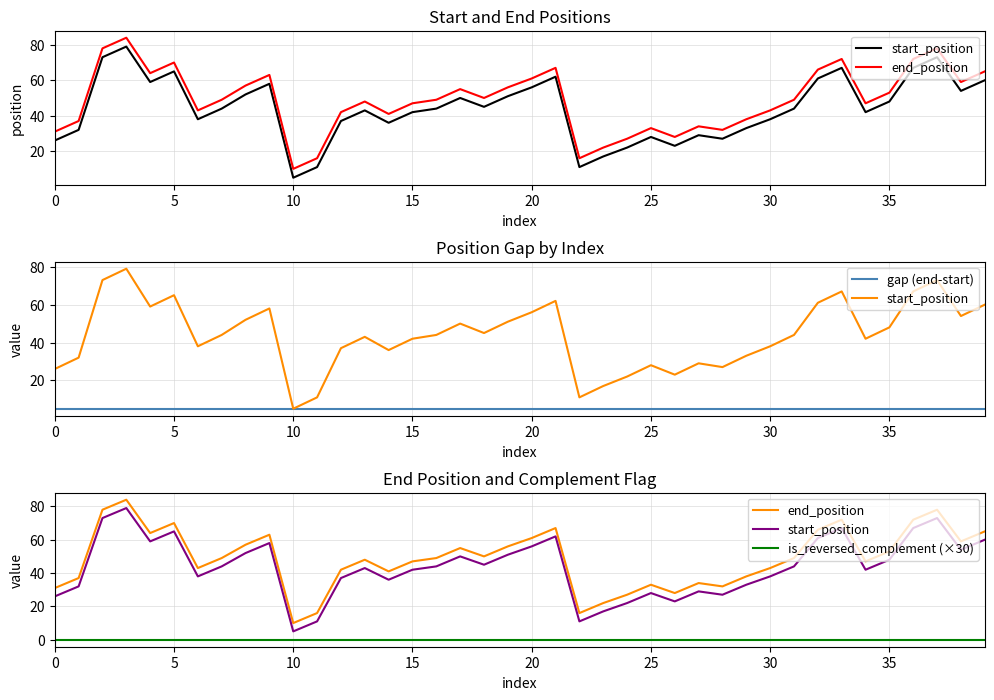

What is the maximum value for gap (end-start)?

5